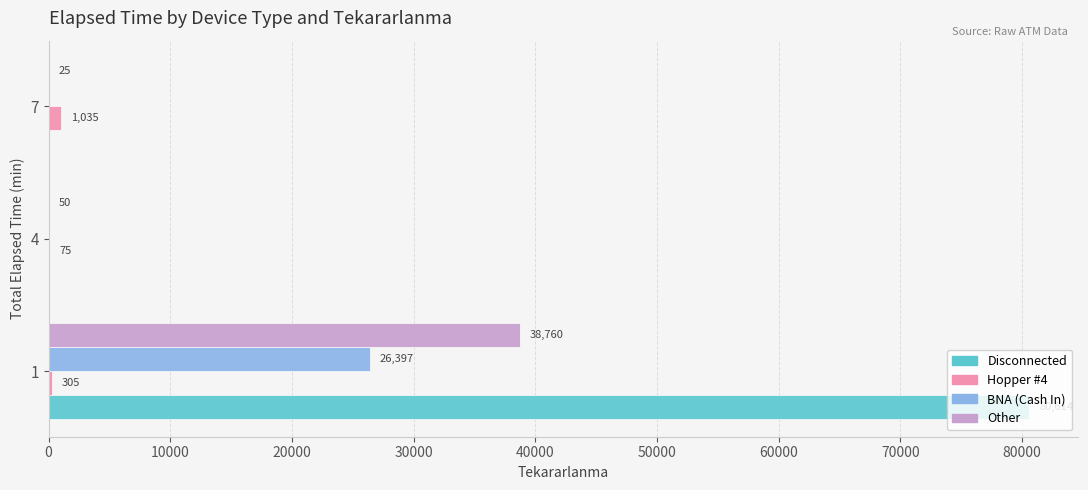

Is the value of Hopper #4 at 1 greater than the value of Other at 7?

Yes